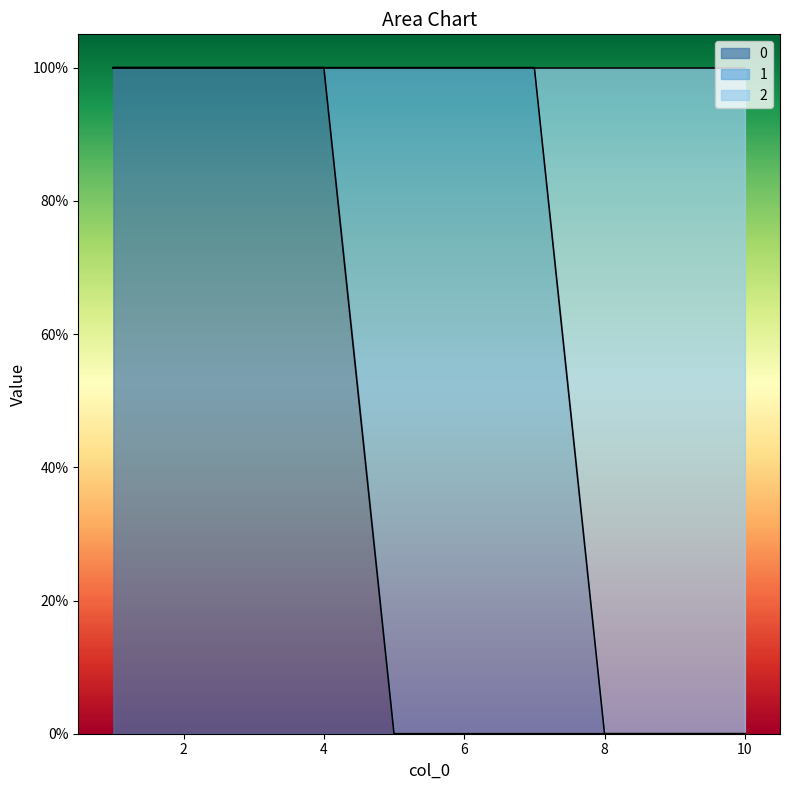

What is the difference between the 2 values at 7 and 9?

1